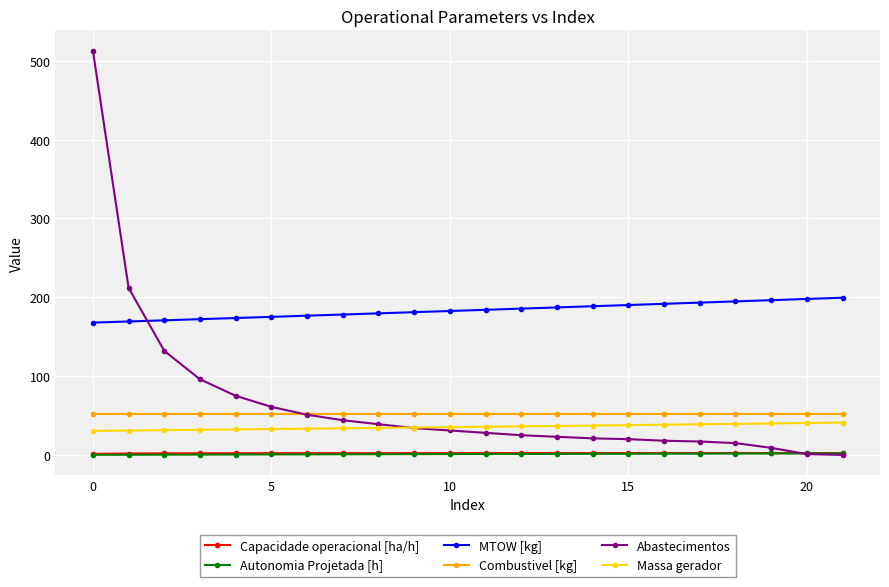

What is the value of the MTOW [kg] point at the 11th from the left?

182.6